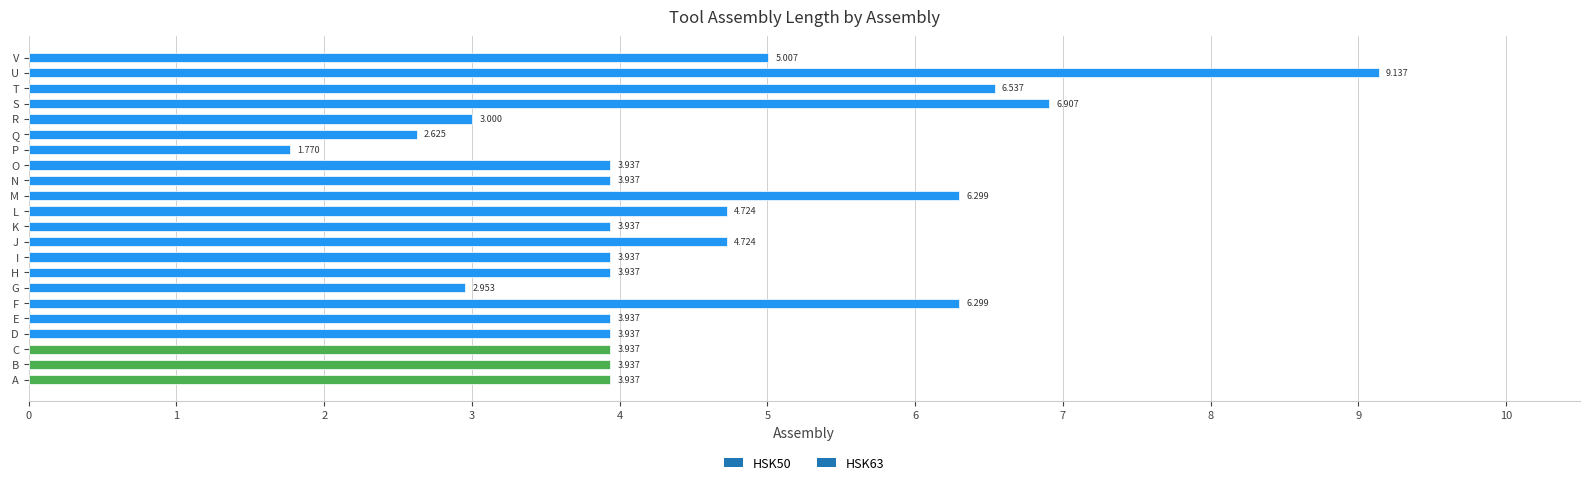

What is the greatest value displayed?

9.1